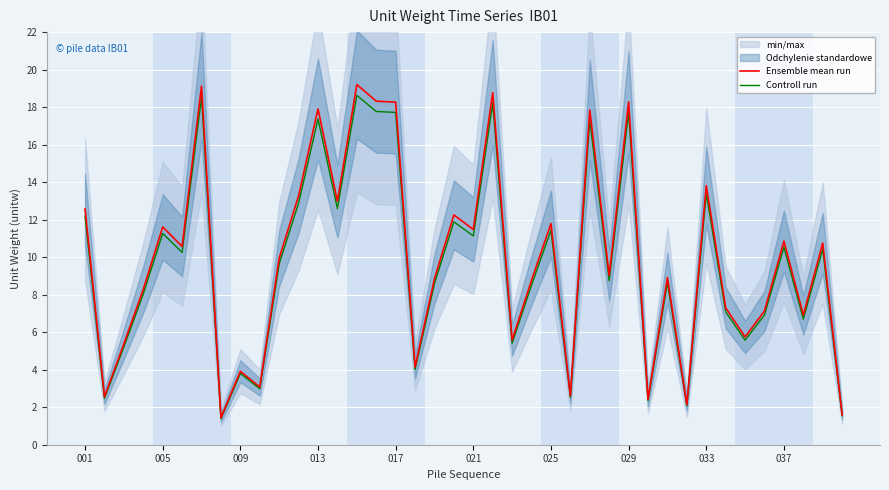

Count the number of categories in the chart.

40